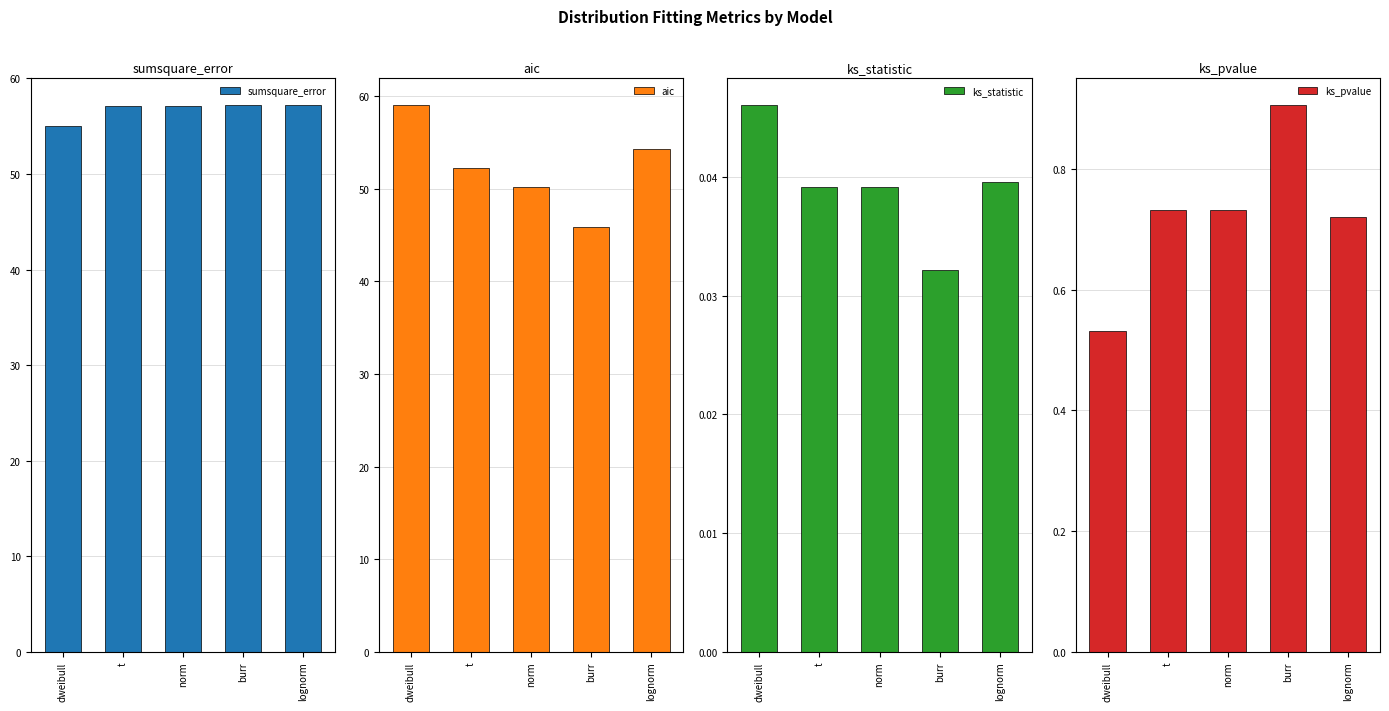

Which has a higher value, burr or dweibull?

burr